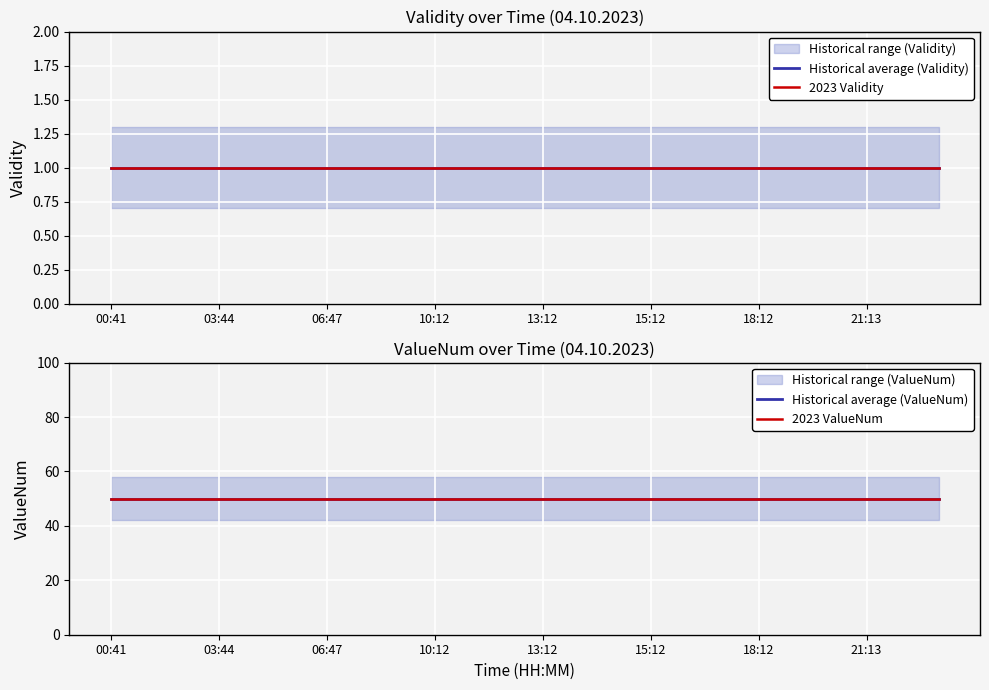

What is the sum of the Historical average (ValueNum) values at 23 and 14?

100